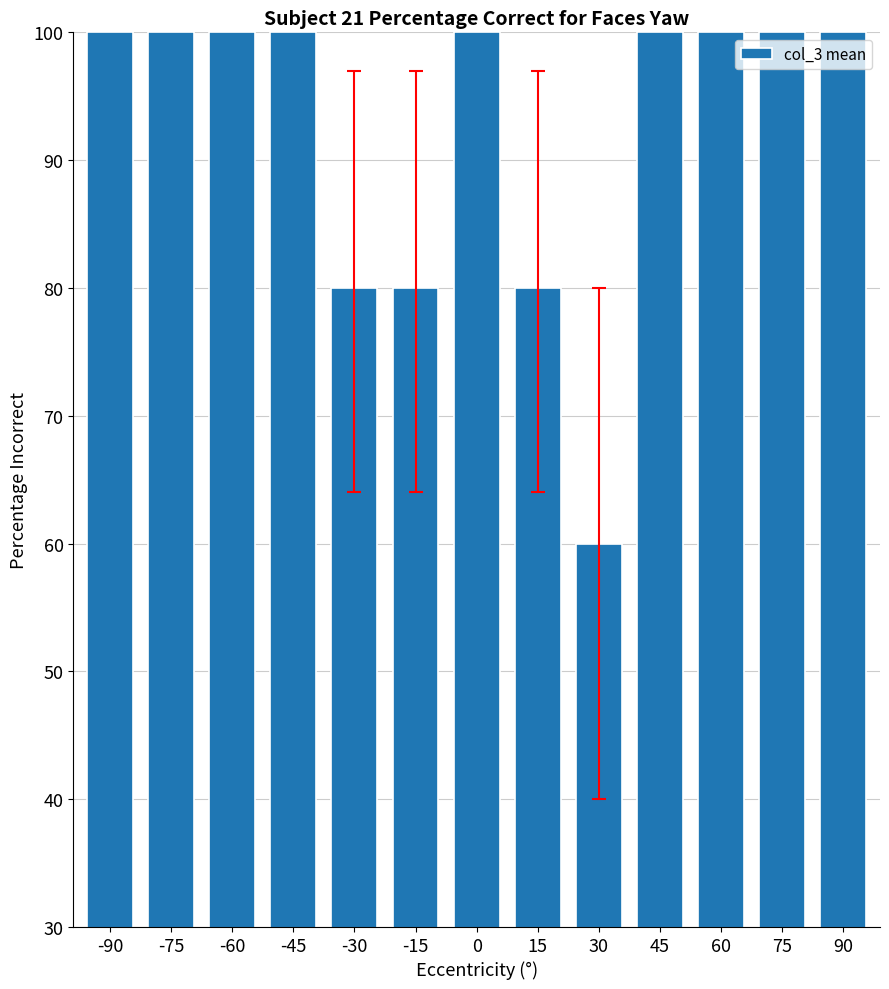

Which has a higher value, -90 or 15?

-90